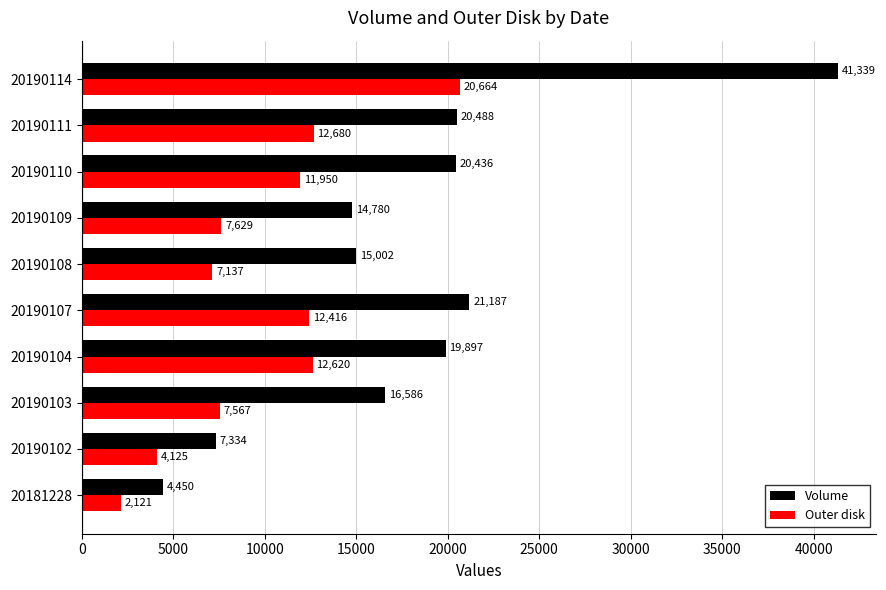

Where is Outer disk nearest to the value 11392?

20190110